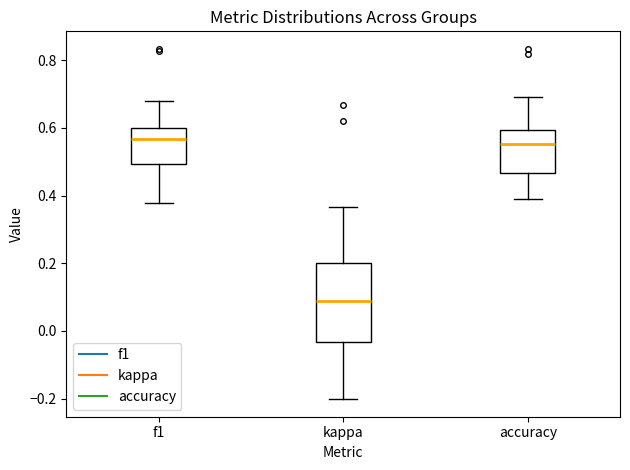

Reading left to right, transcribe this box plot: for each box, give where its median line is, the range the box spans, and where its two whiskers end, as read against the y-axis. The values are not printed on the chart, so give them approximately, as read against the axis.

f1: median 0.56, box 0.50 to 0.60, whiskers 0.38 to 0.68
kappa: median 0.08, box -0.04 to 0.20, whiskers -0.20 to 0.36
accuracy: median 0.56, box 0.46 to 0.60, whiskers 0.40 to 0.70